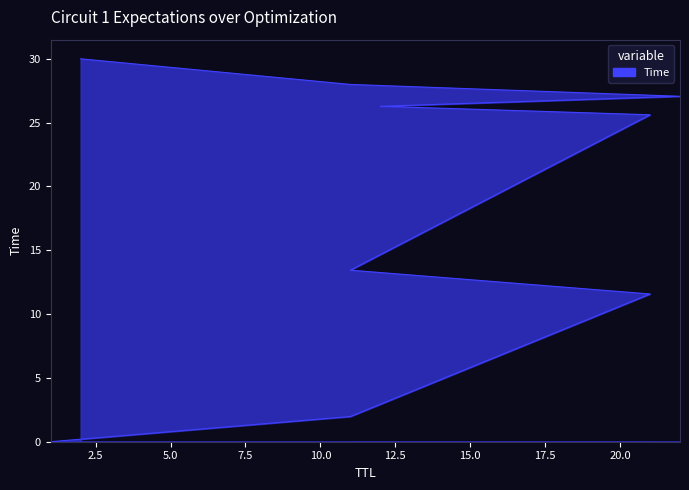

What is the difference between the second highest and second lowest values?

26.0